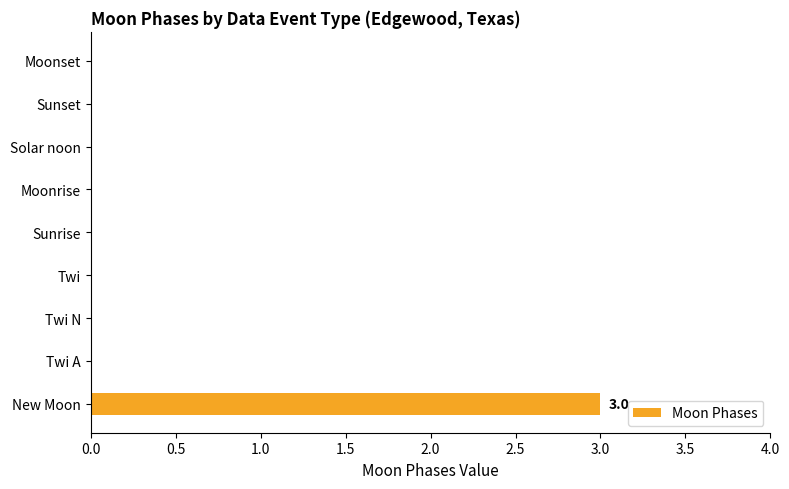

Reading bottom to top, transcribe all the data shown in this chart.

New Moon=3	Twi A=0	Twi N=0	Twi=0	Sunrise=0	Moonrise=0	Solar noon=0	Sunset=0	Moonset=0